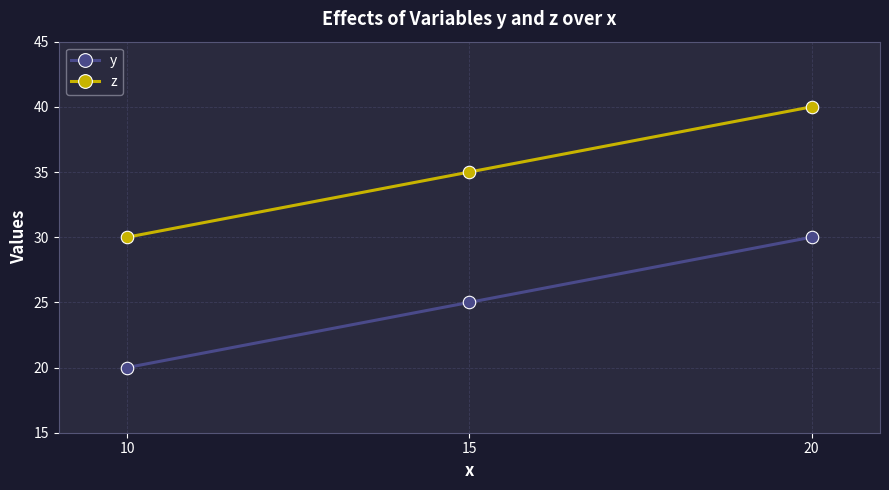

The z series shows 12 at 15. True or false?

False